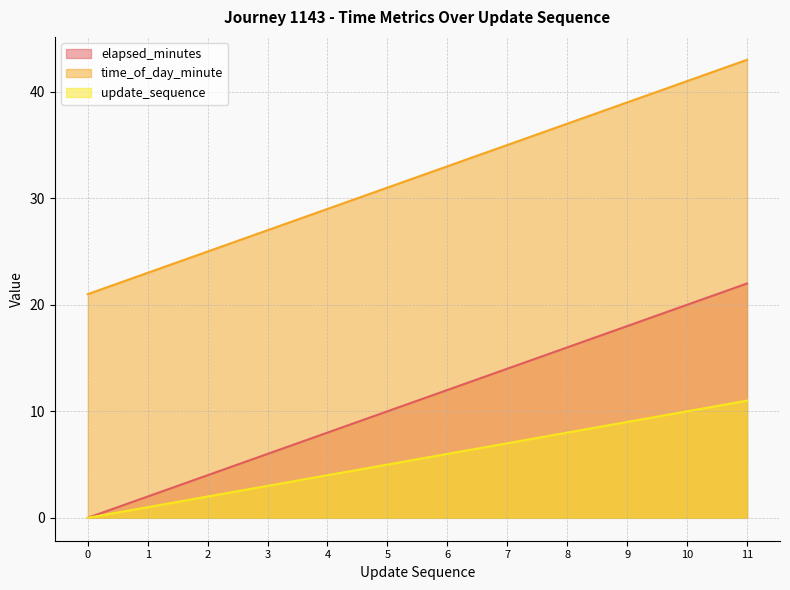

Is it true that time_of_day_minute equals 41 at 10?

True